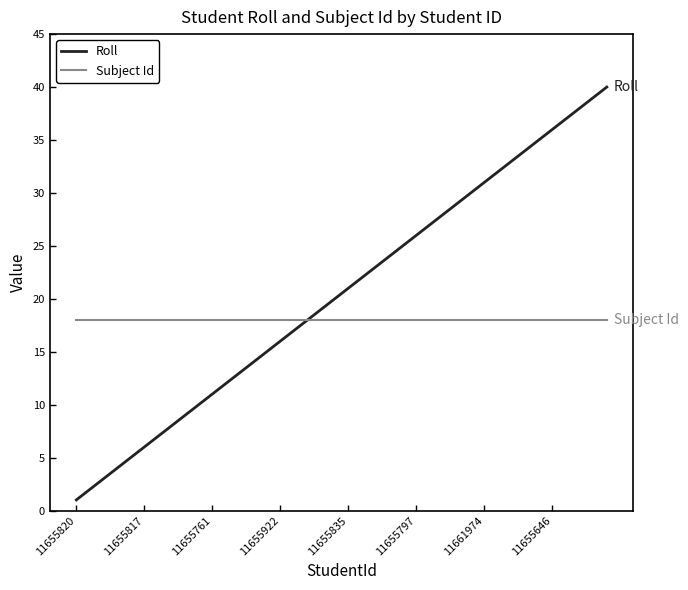

What is the lowest value of the Subject Id series?

18